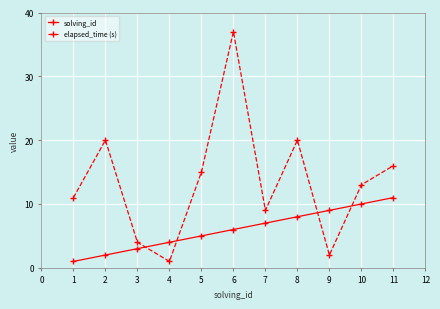

Does the chart display data point markers on the line(s)?

Yes